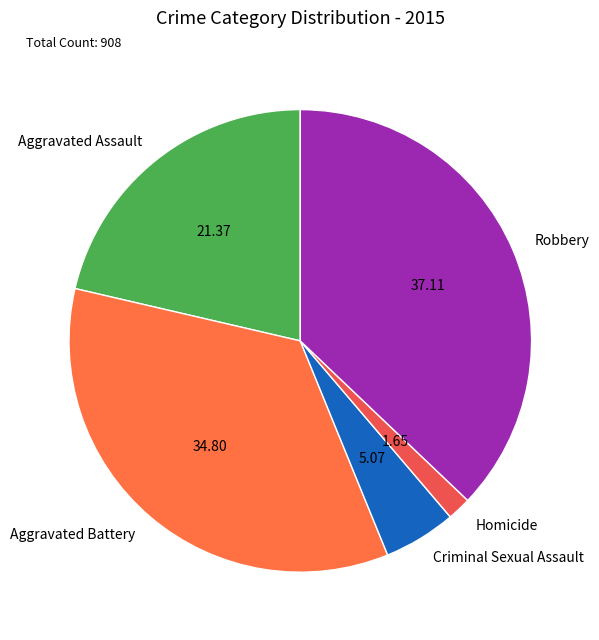

Which category has the smallest portion of the pie?

Homicide